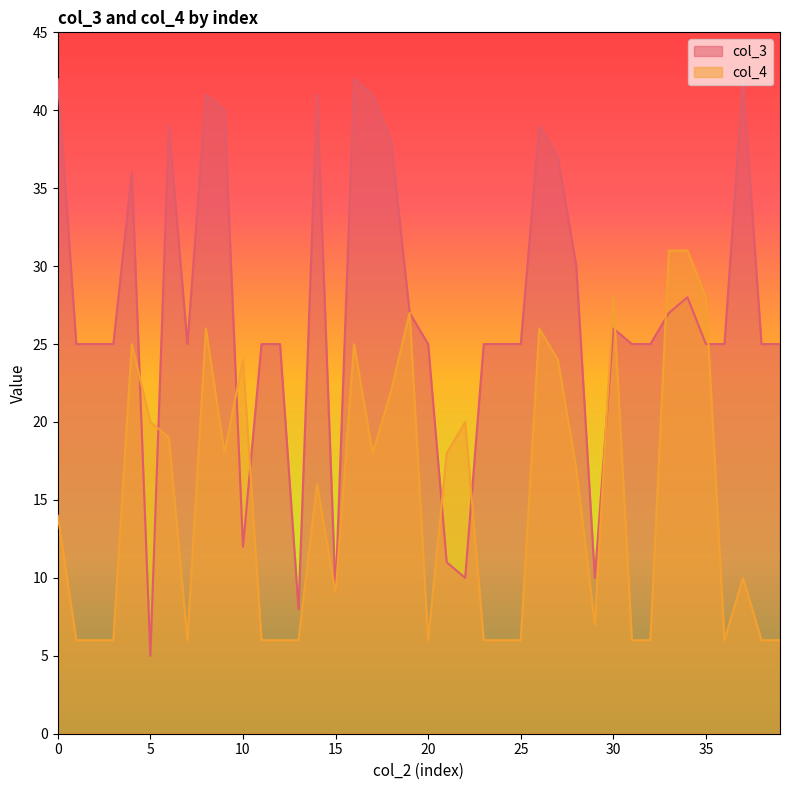

What value does the col_3 series have at 28, to the nearest 5?

30